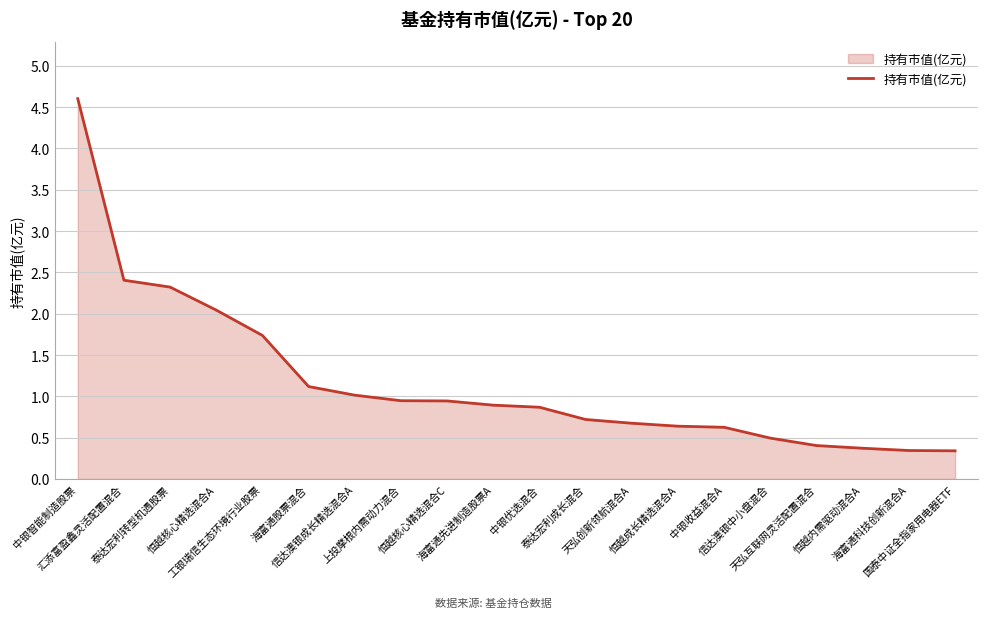

What is the maximum value shown in the chart?

4.6